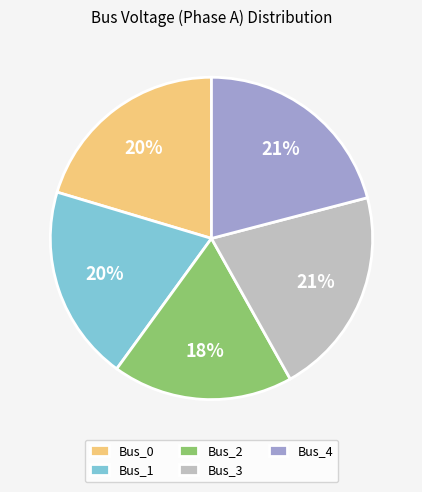

The Bus_3 slice represents 35% of the pie. True or false?

False